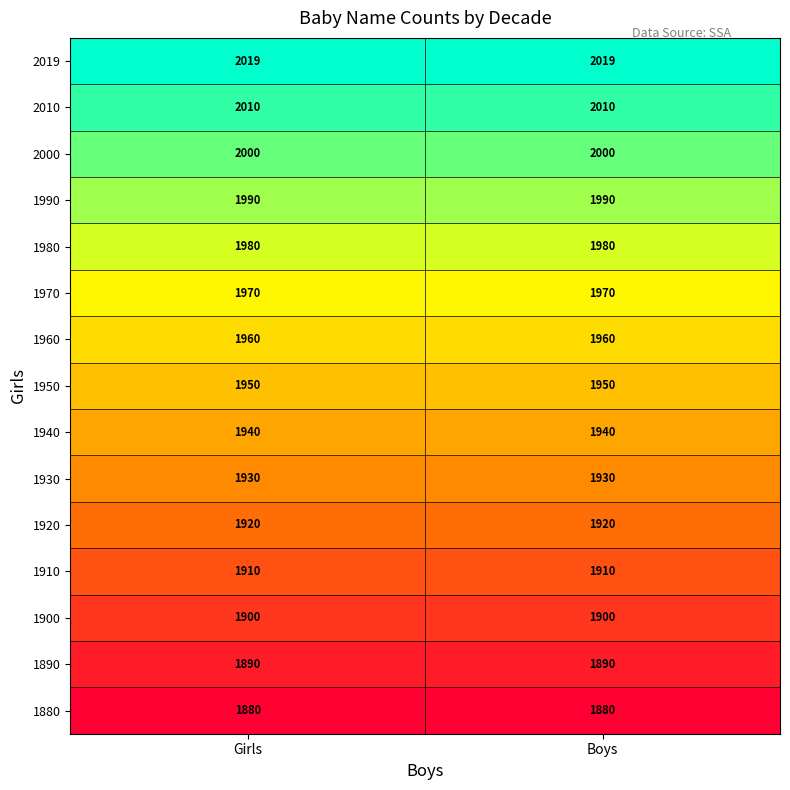

What is the minimum value for 1920?

1920